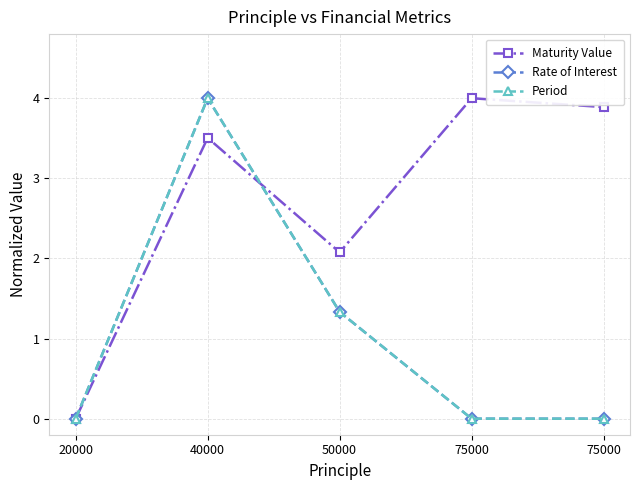

Is this an area chart (filled region under the line)?

No